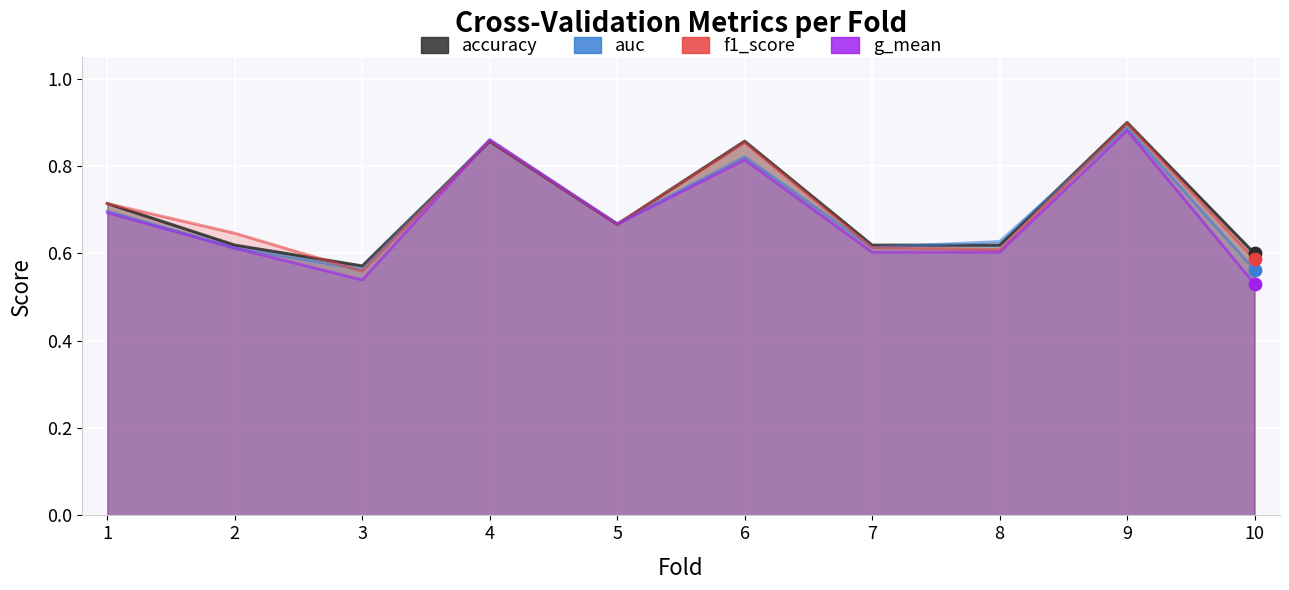

Which series has the largest total across all categories?

accuracy